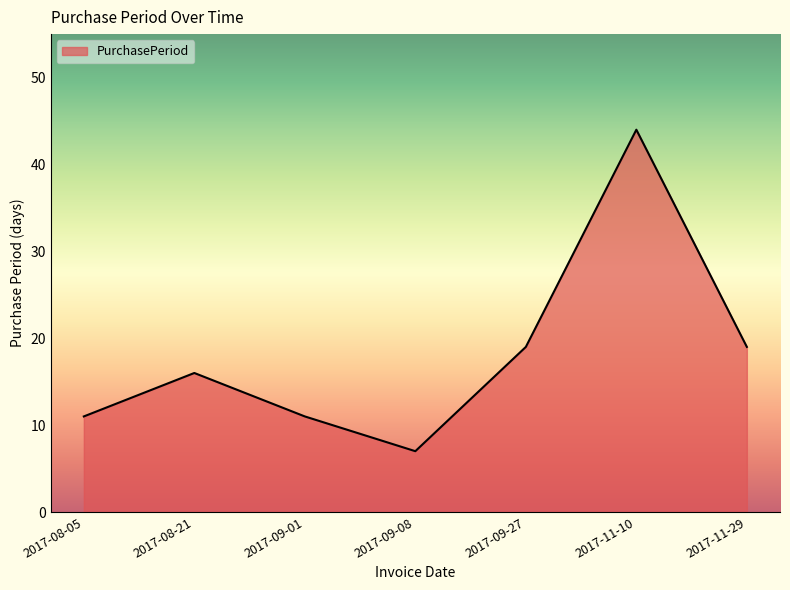

What is the difference between the maximum and minimum values?

37